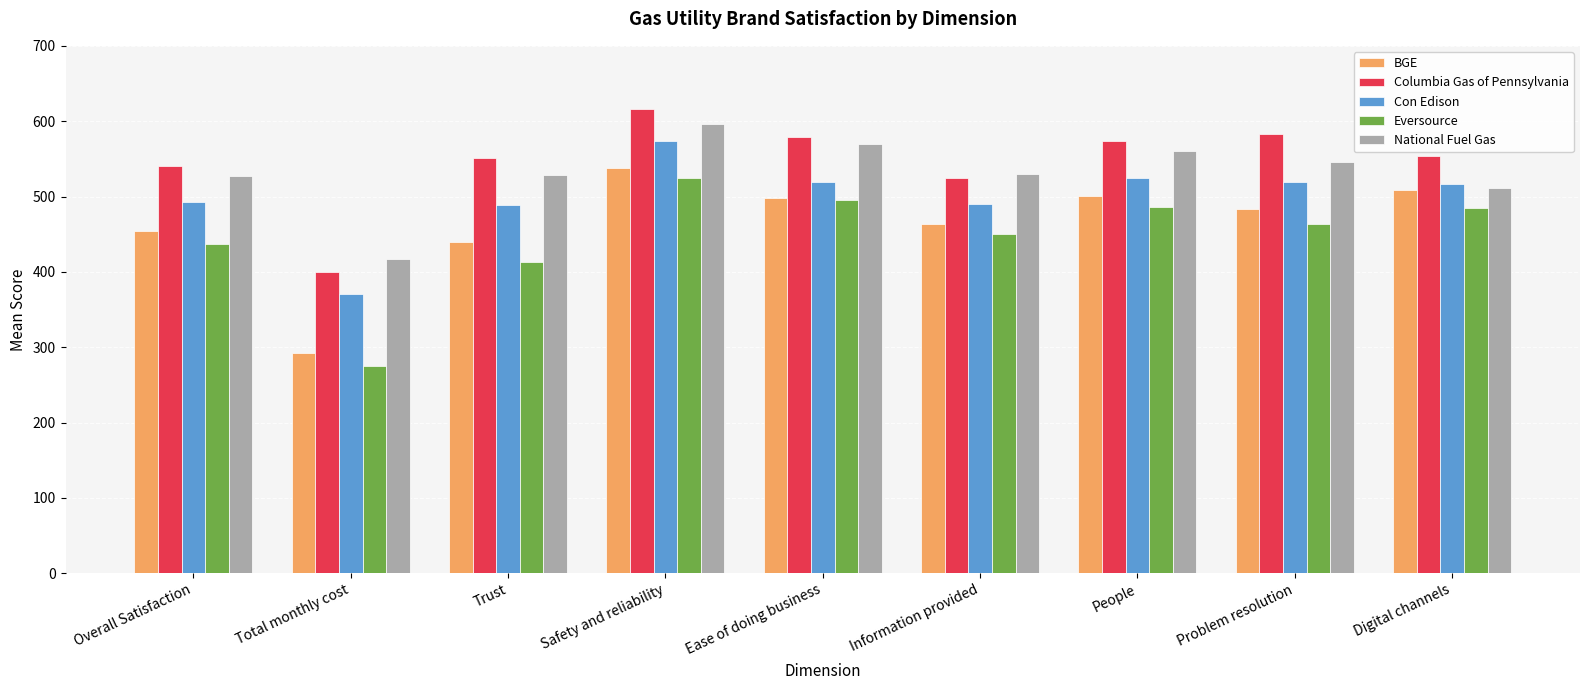

Is the value of Con Edison at Total monthly cost greater than the value of BGE at Digital channels?

No